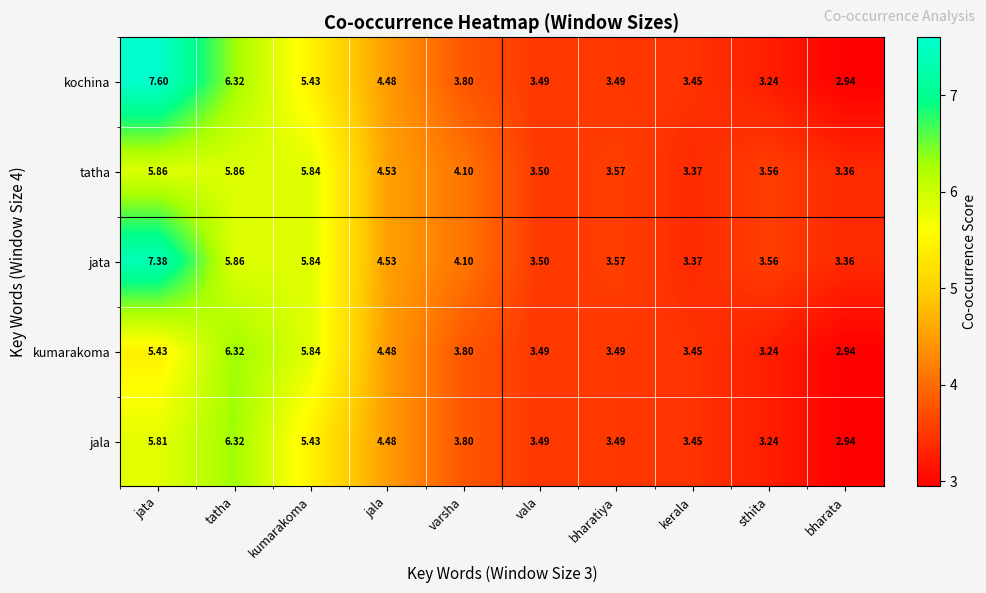

Which category has the highest value across all series?

jata